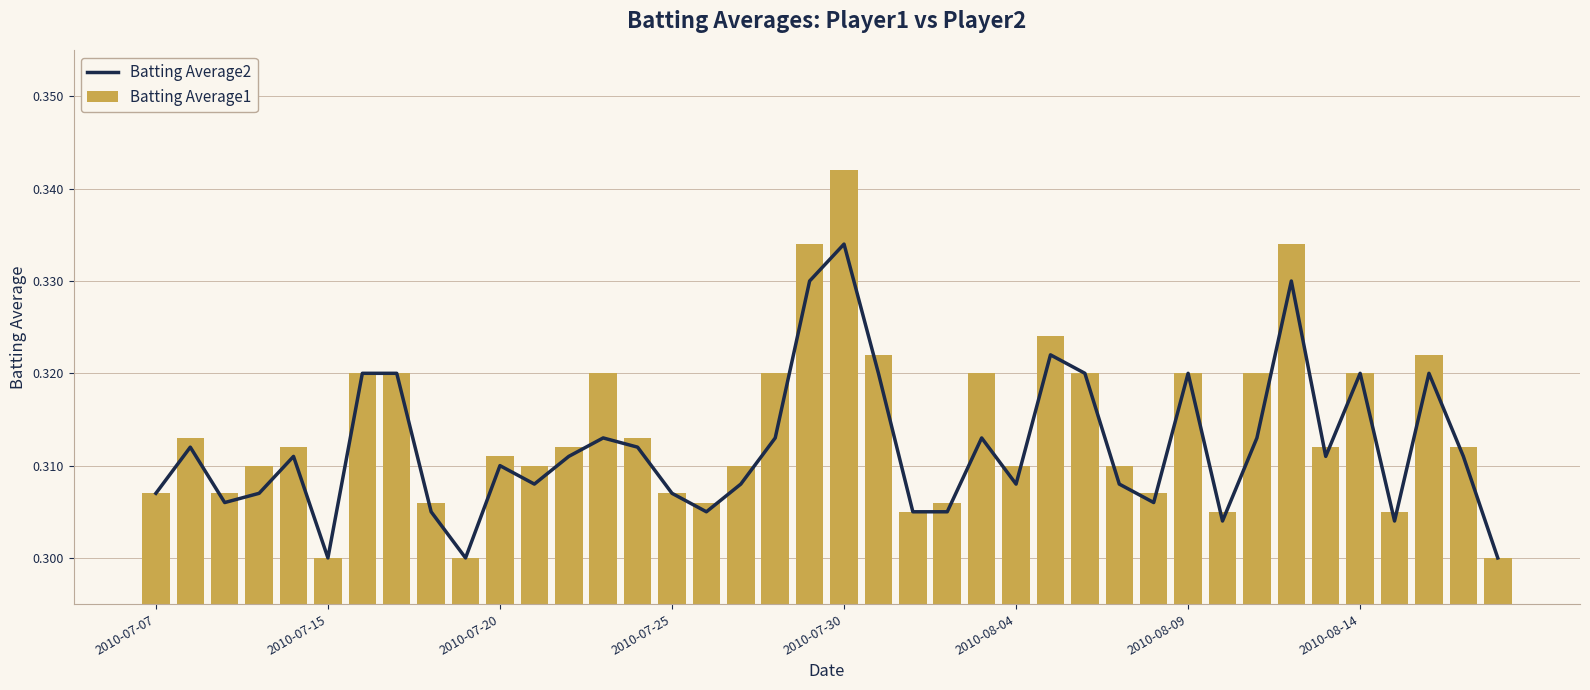

At which label does Batting Average1 reach its peak?

2010-07-30